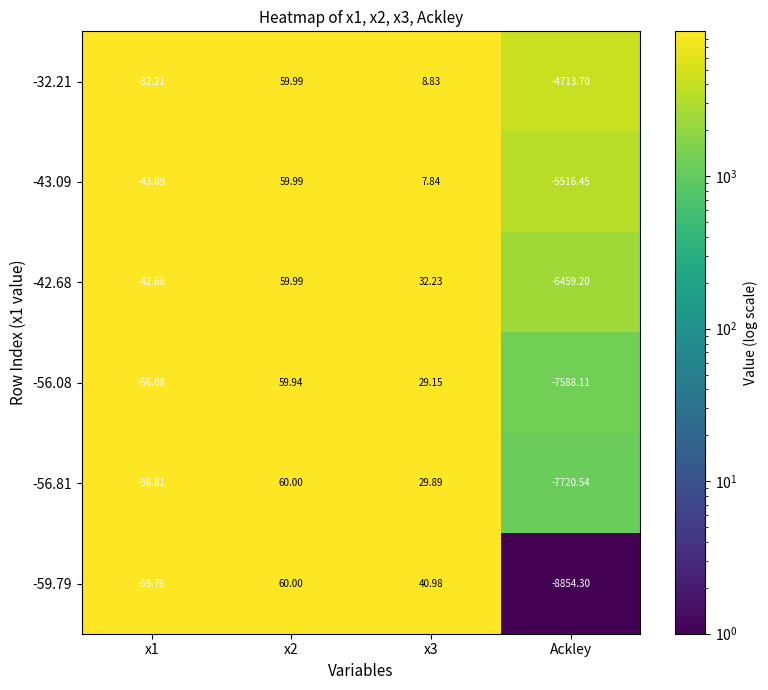

Which label corresponds to the smallest value in the chart?

Ackley